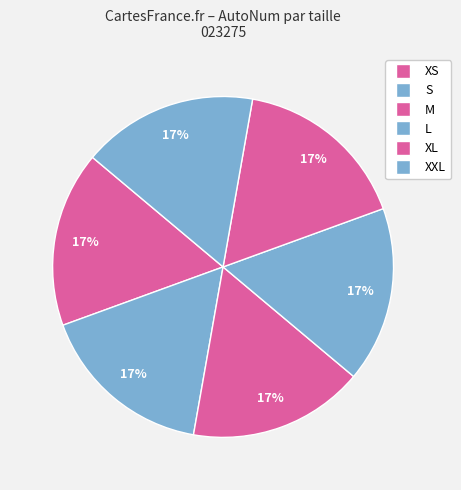

Which category has the smallest portion of the pie?

XS